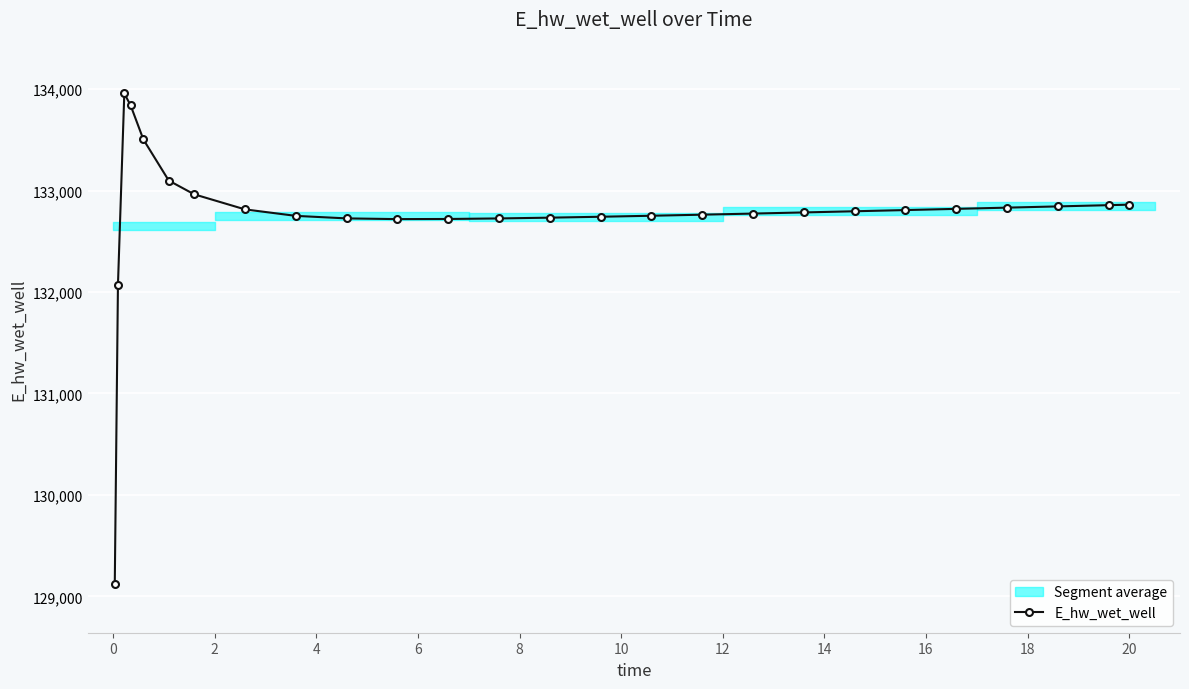

How many categories are shown in the chart?

26